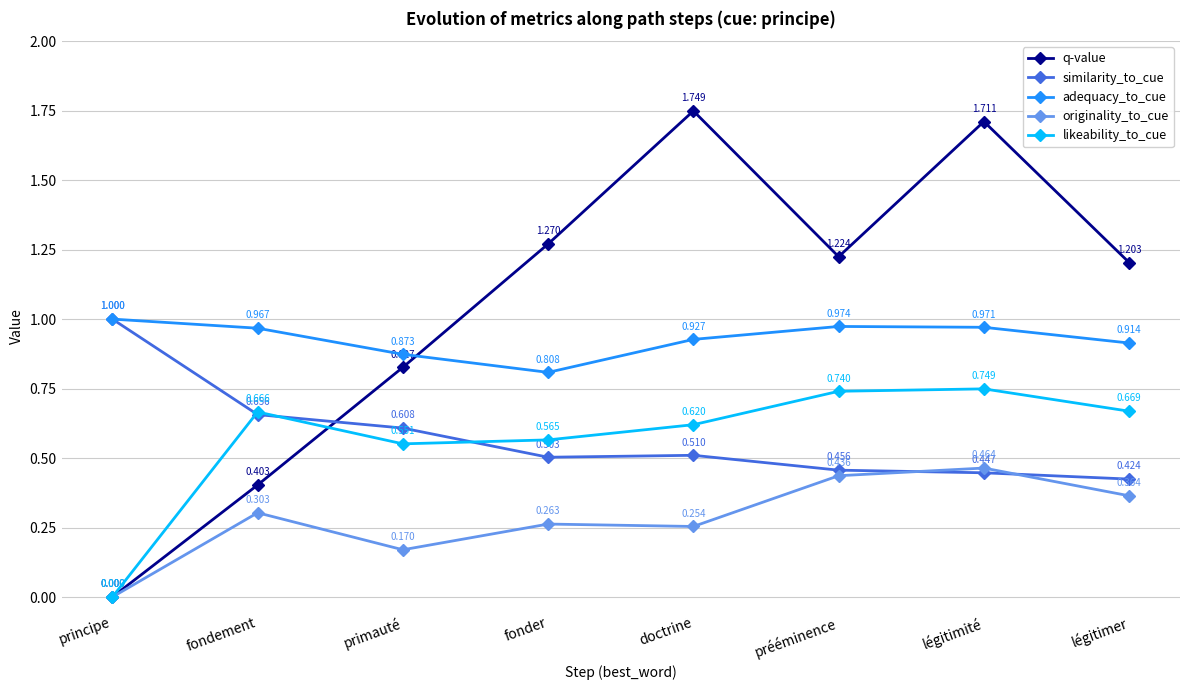

Which series has the widest spread of values?

q-value